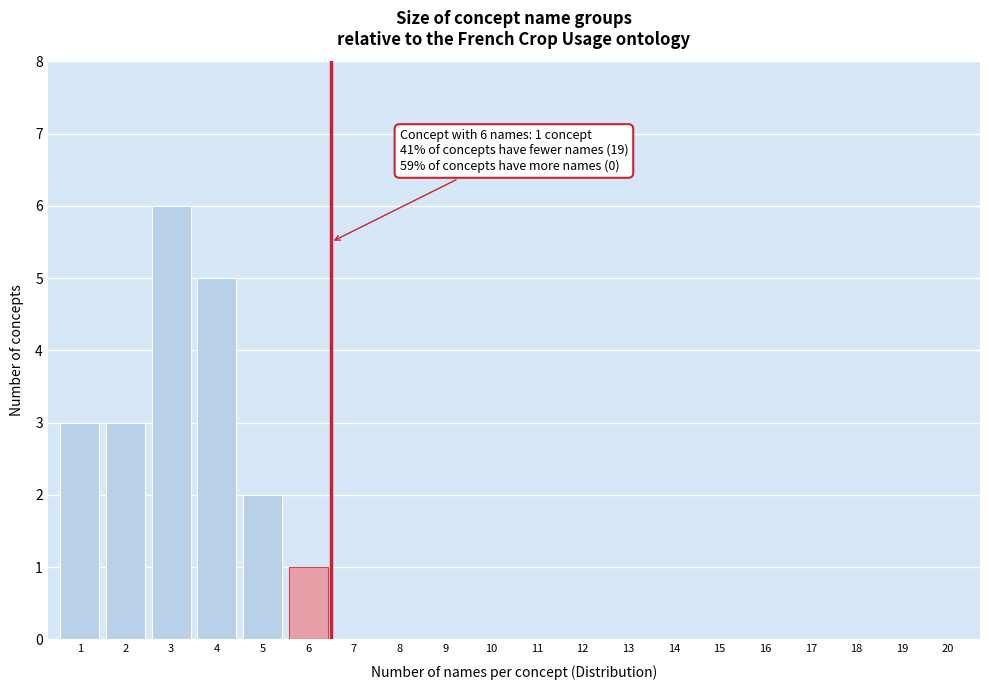

Reading left to right, what are all the values shown in this chart?

1=3	2=3	3=6	4=5	5=2	6=1	7=0	8=0	9=0	10=0	11=0	12=0	13=0	14=0	15=0	16=0	17=0	18=0	19=0	20=0